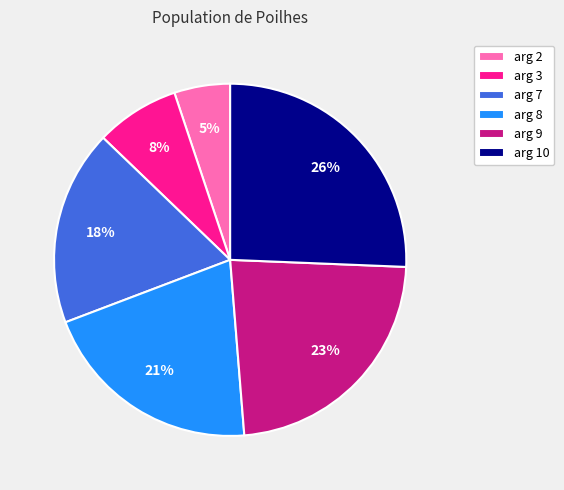

Which has a higher value, arg 2 or arg 9?

arg 9